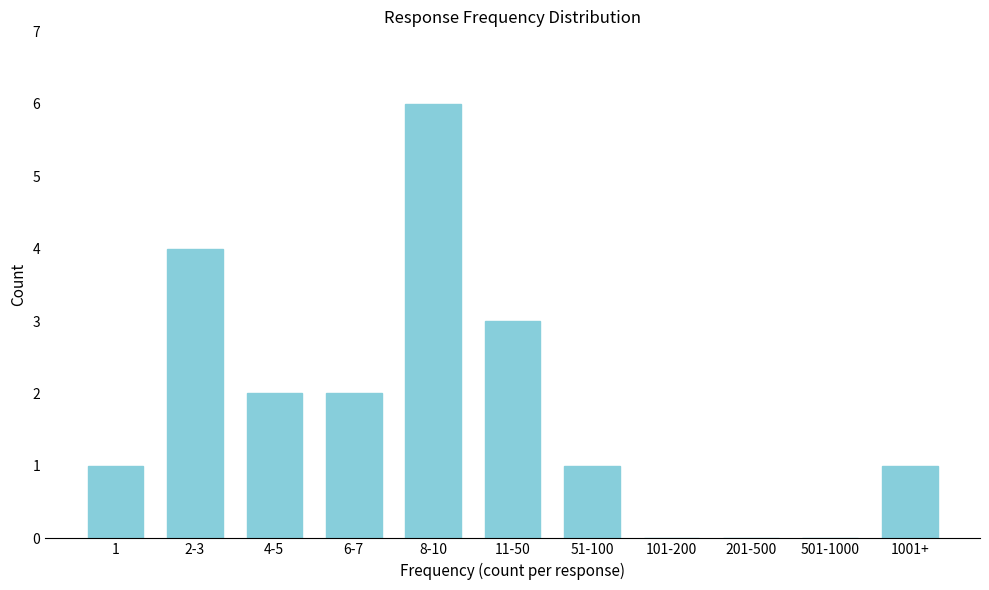

Reading left to right, what are all the values shown in this chart?

1=1	2-3=4	4-5=2	6-7=2	8-10=6	11-50=3	51-100=1	101-200=0	201-500=0	501-1000=0	1001+=1